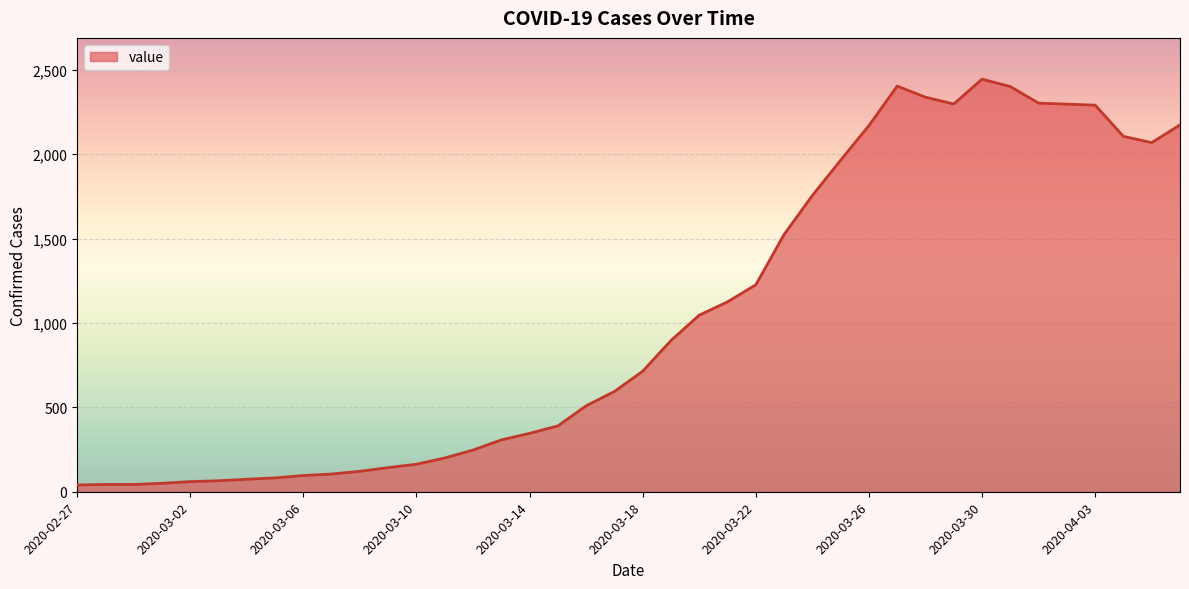

What is the difference between the second highest and second lowest values?

2360